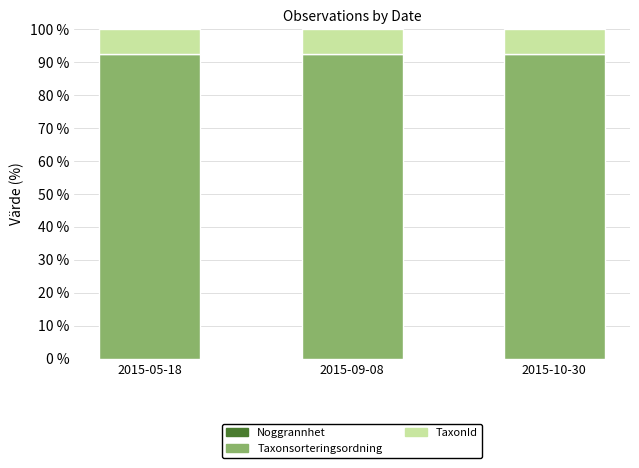

How many categories are shown in the chart?

3